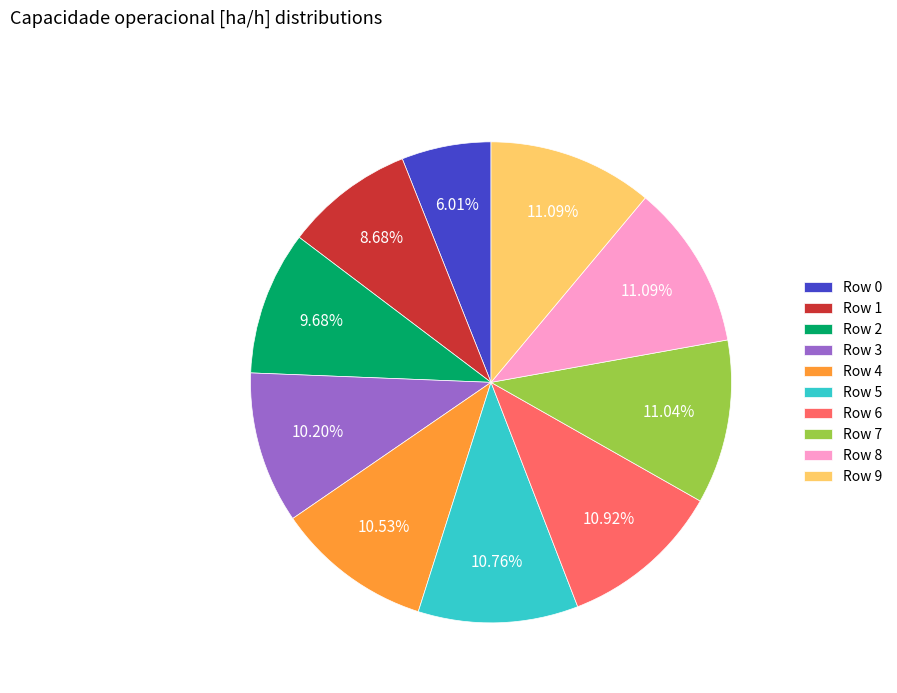

Combined, do Row 3 and Row 9 account for over 50%?

No